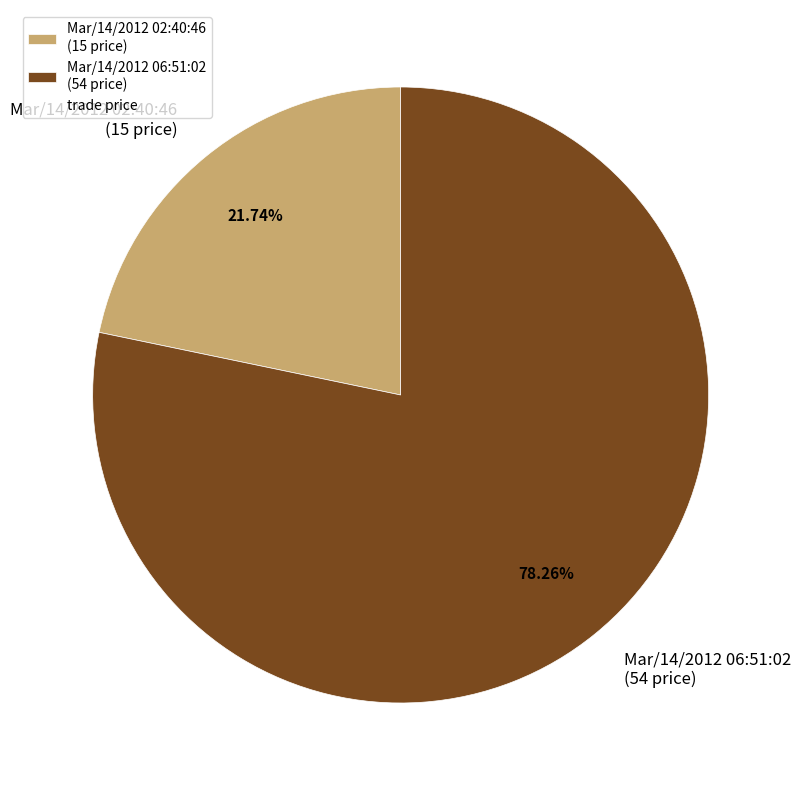

What percentage do Mar/14/2012 06:51:02 and Mar/14/2012 02:40:46 together represent?

100.0%